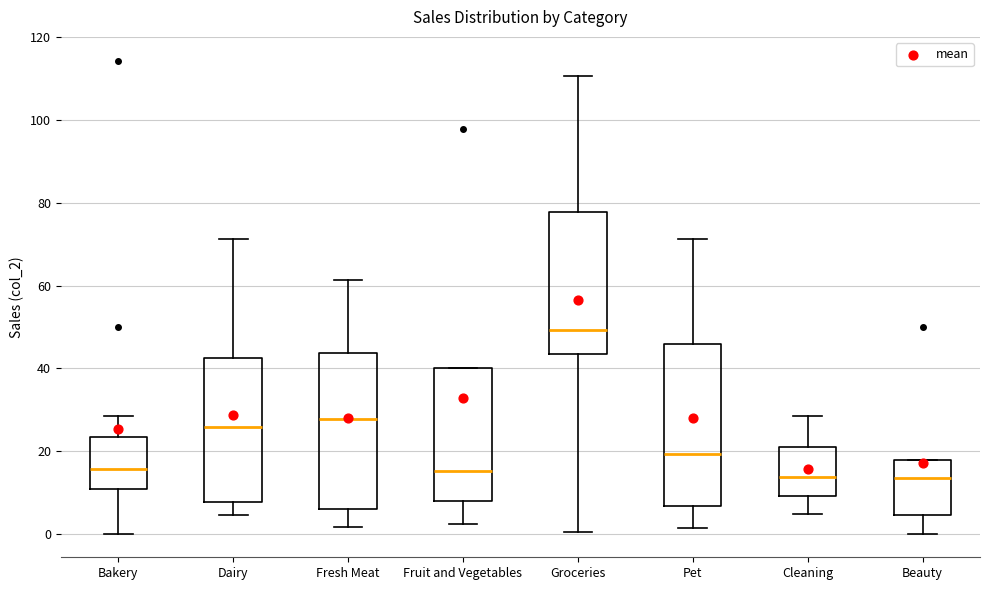

Reading left to right, read every box against the y-axis: the position of its median line, the range the box covers, and the ends of its whiskers. The values are not printed on the chart, so give them approximately, as read against the axis.

Bakery: median 16, box 10 to 24, whiskers 0 to 28
Dairy: median 26, box 8 to 42, whiskers 4 to 72
Fresh Meat: median 28, box 6 to 44, whiskers 2 to 62
Fruit and Vegetables: median 16, box 8 to 40, whiskers 2 to 40
Groceries: median 50, box 44 to 78, whiskers 0 to 110
Pet: median 20, box 6 to 46, whiskers 2 to 72
Cleaning: median 14, box 10 to 22, whiskers 4 to 28
Beauty: median 14, box 4 to 18, whiskers 0 to 18